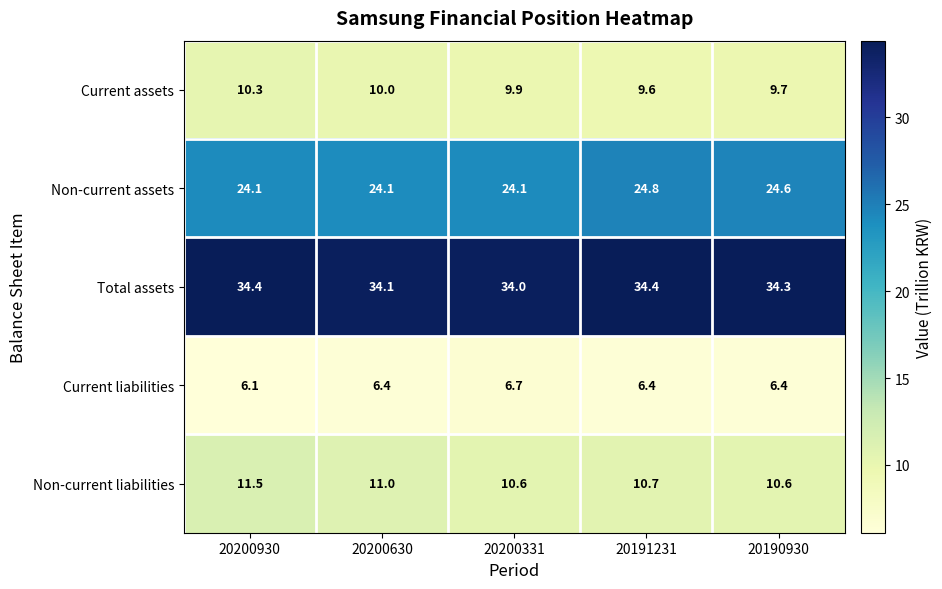

Rank the series at 20191231 from lowest to highest value.

Current liabilities, Current assets, Non-current liabilities, Non-current assets, Total assets